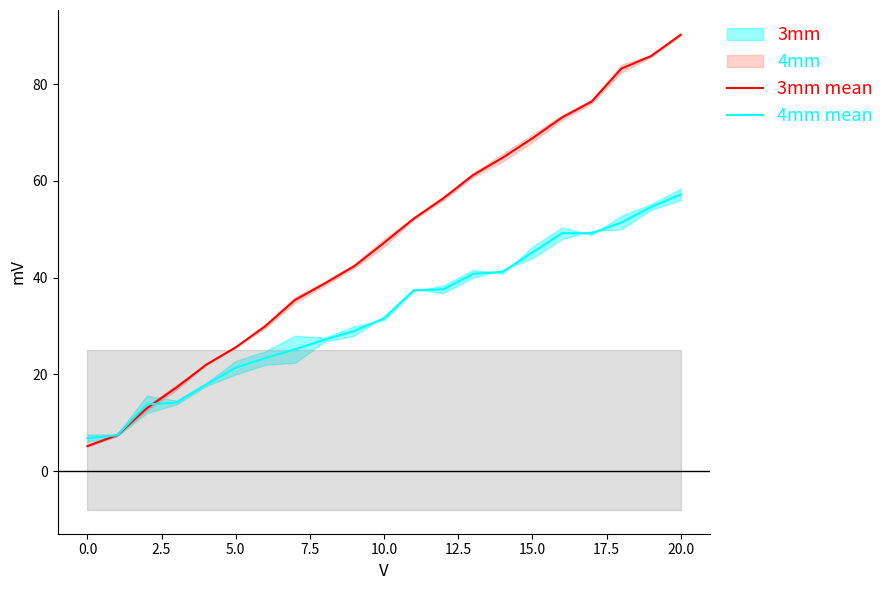

At 16, list the series in order from largest to smallest.

3mm mean, 4mm mean